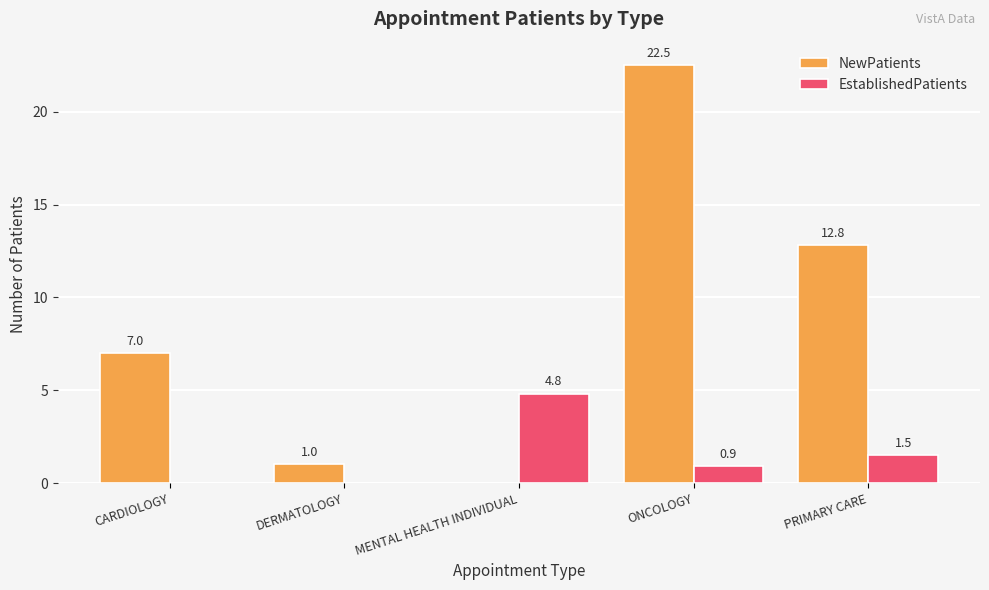

What is the sum of the NewPatients values at PRIMARY CARE and DERMATOLOGY?

13.8